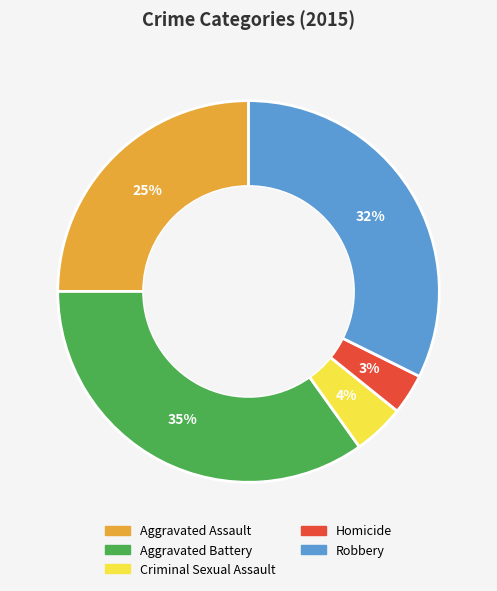

Do Aggravated Battery and Homicide together represent more than half of the pie?

No